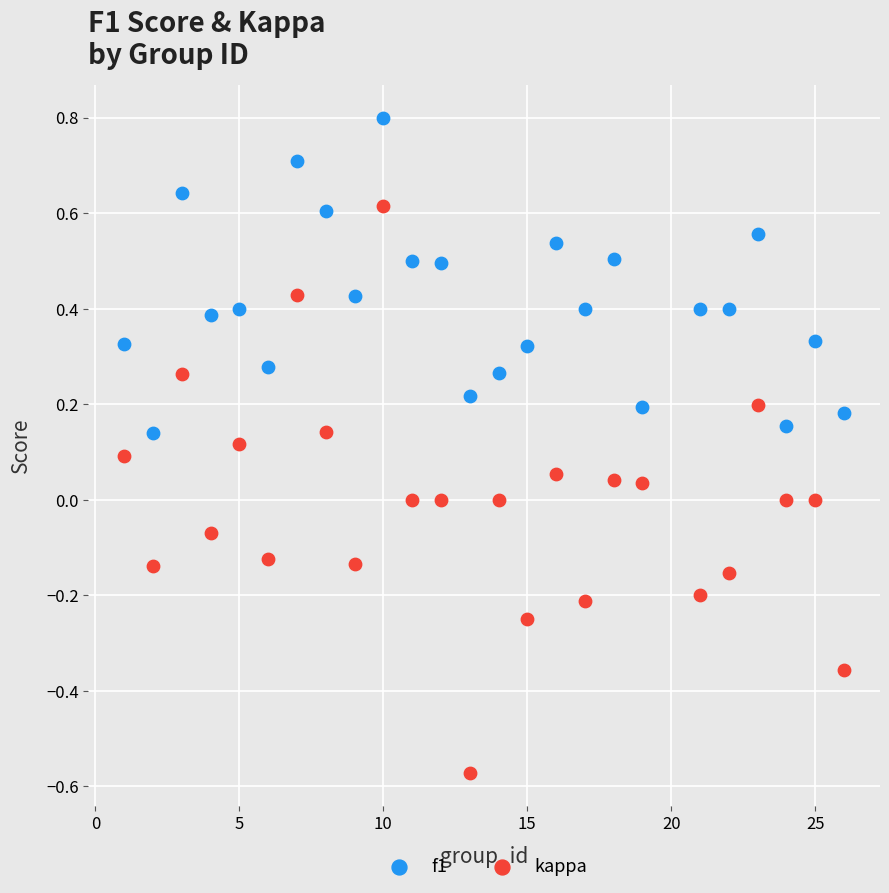

Which series has the largest Y range (max minus min)?

kappa